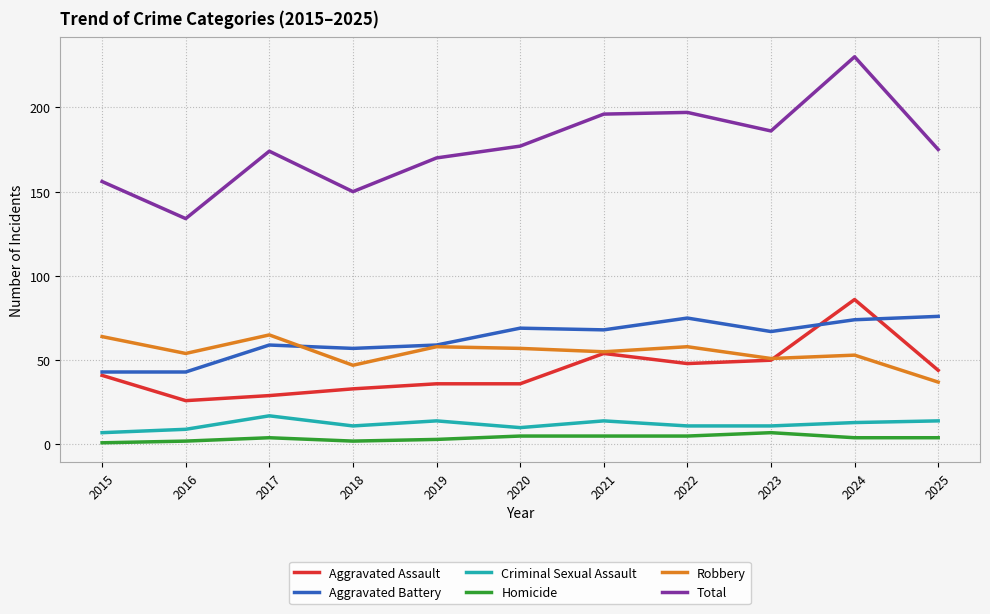

True or false: Total and Criminal Sexual Assault intersect in this chart.

False